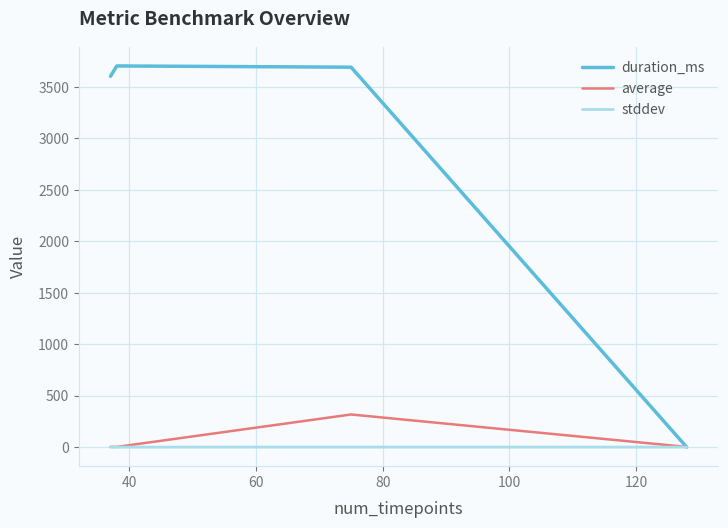

True or false: duration_ms has more than 2 points higher than both neighbors.

False